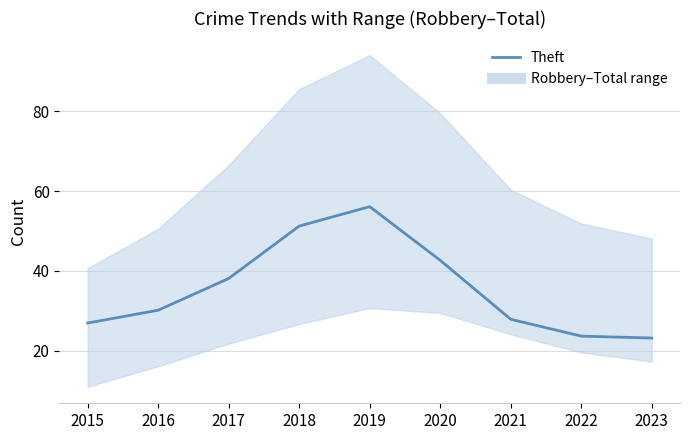

Is it true that the value at 2018 is 74.2?

False